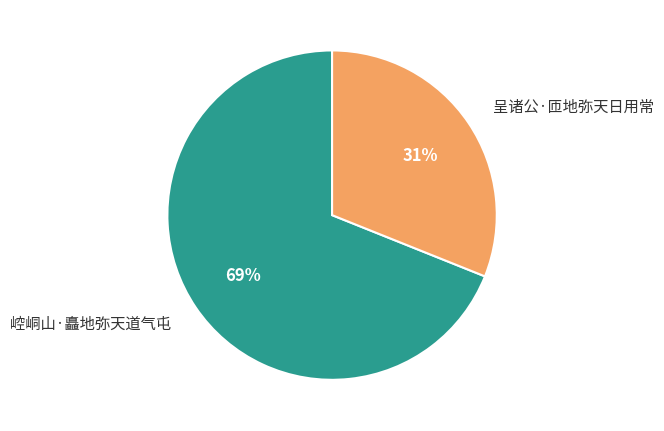

Between 崆峒山·矗地弥天道气屯 and 呈诸公·匝地弥天日用常, which is larger?

崆峒山·矗地弥天道气屯